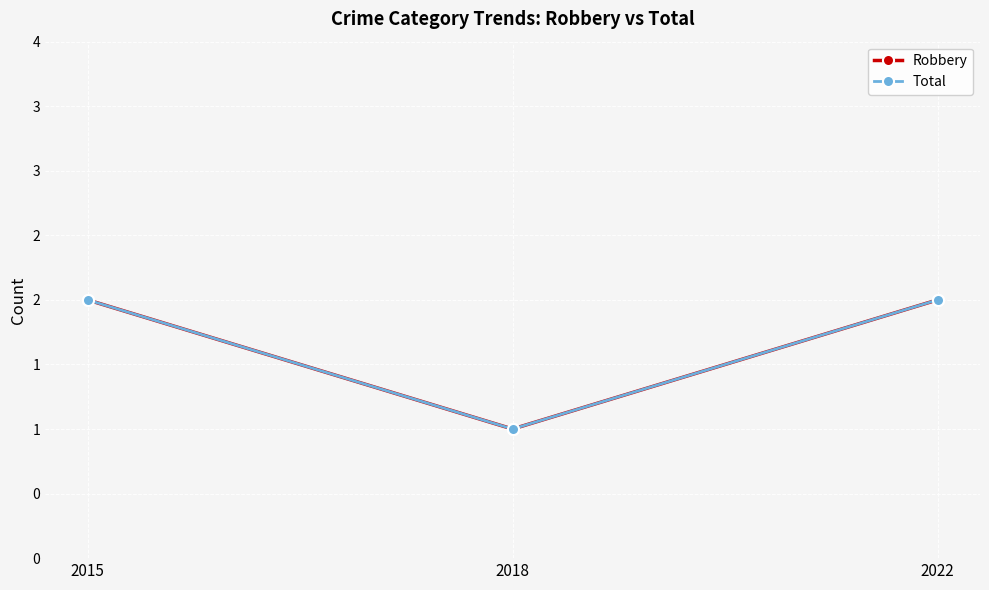

Does the chart have visible grid lines?

Yes